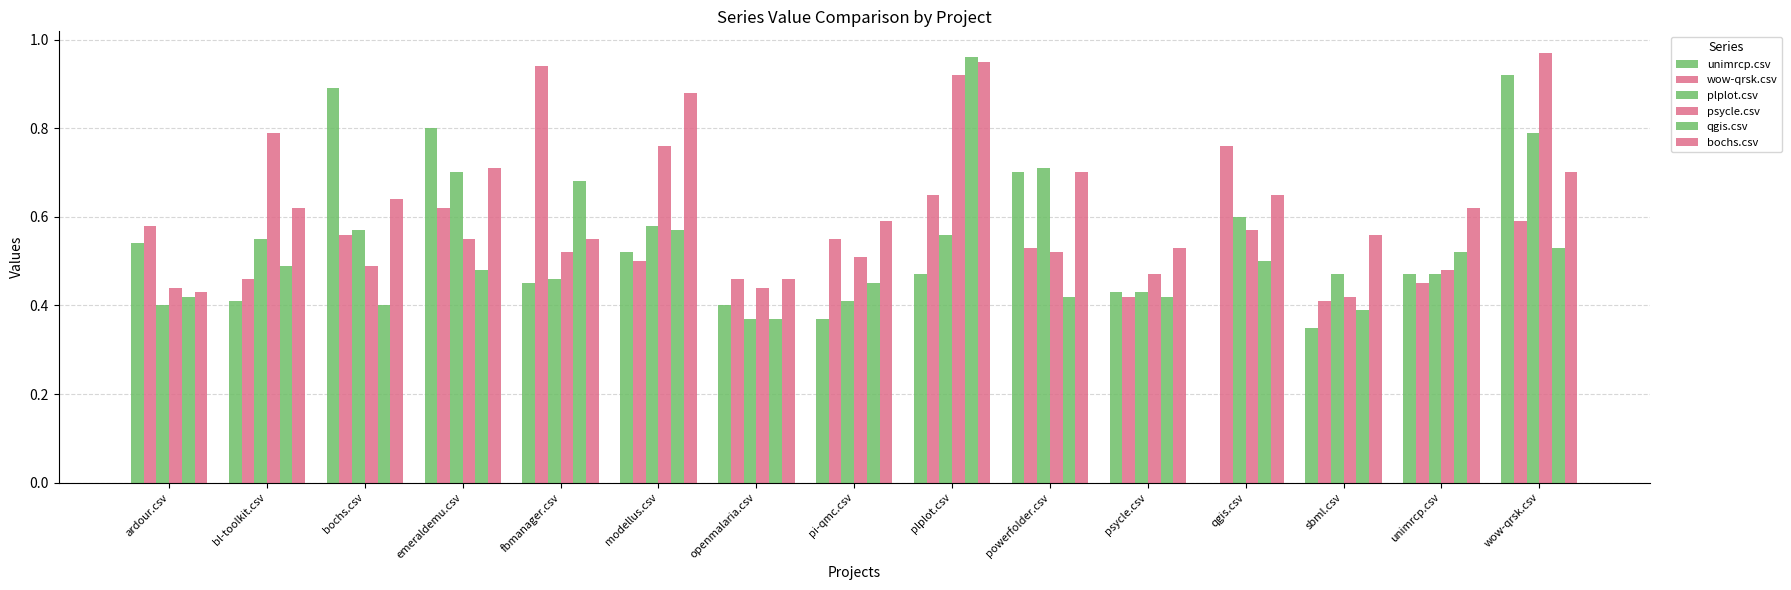

Does the chart contain stacked bars?

No